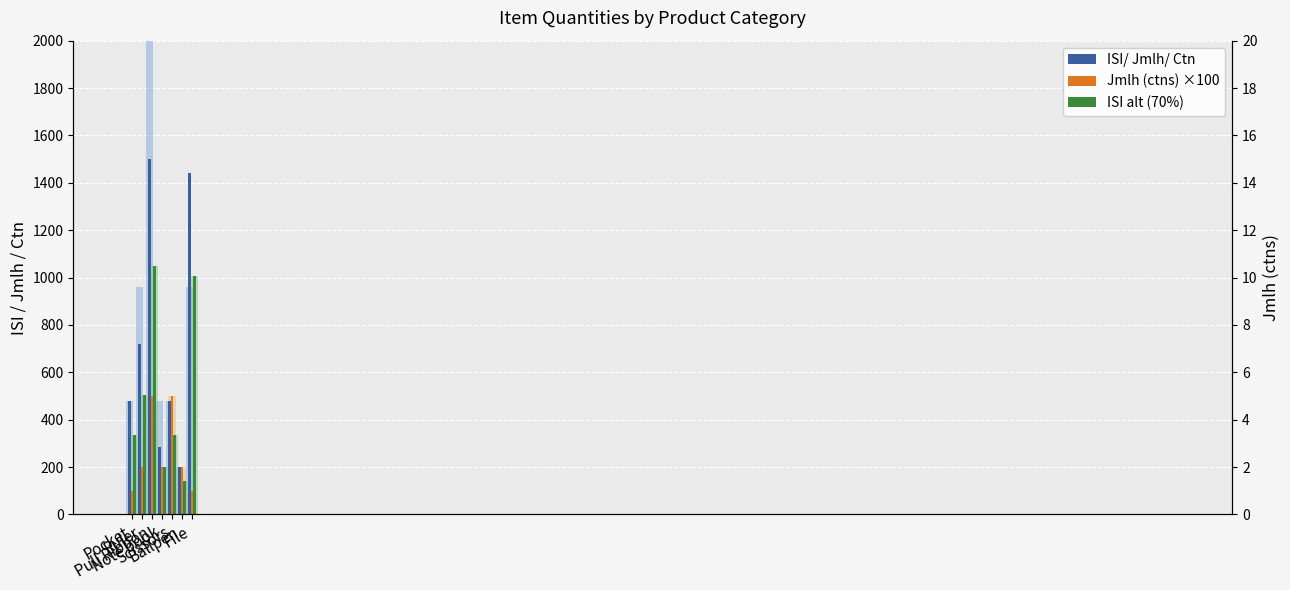

At which label does Jmlh (ctns) right axis reach its minimum?

Pocket